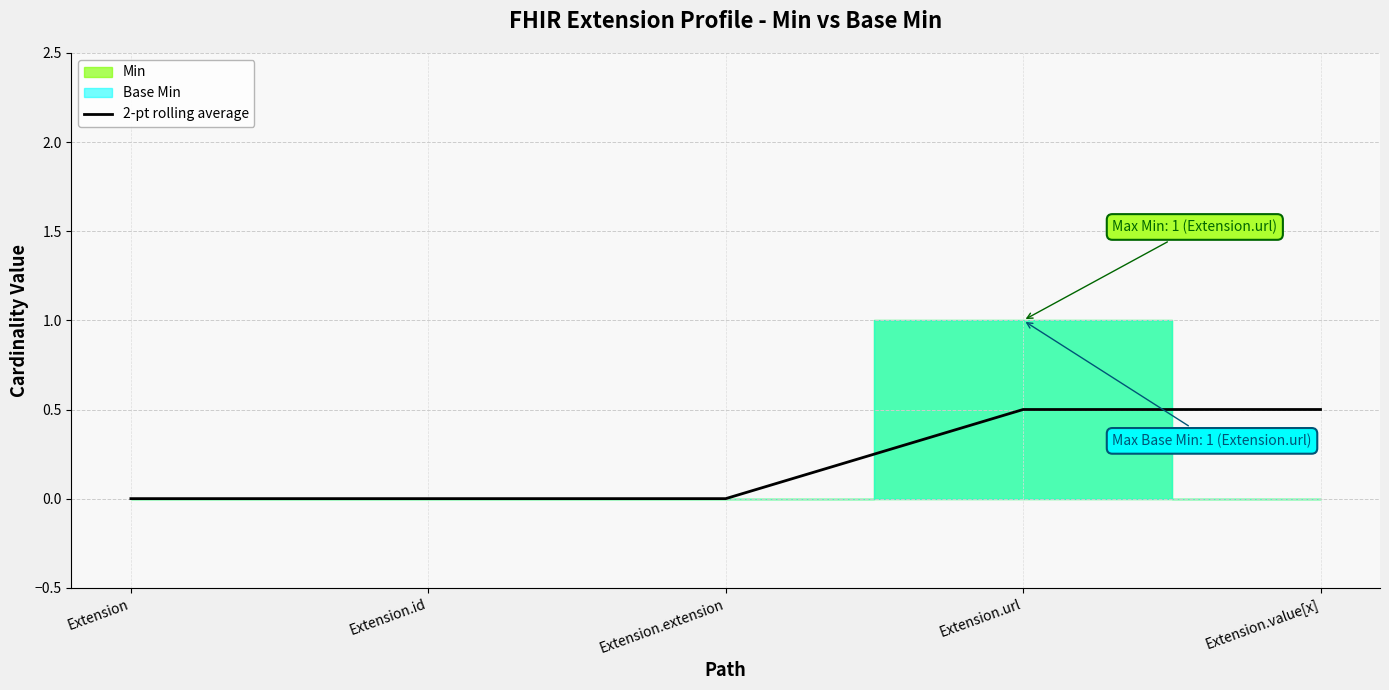

How many values exceed 0?

2